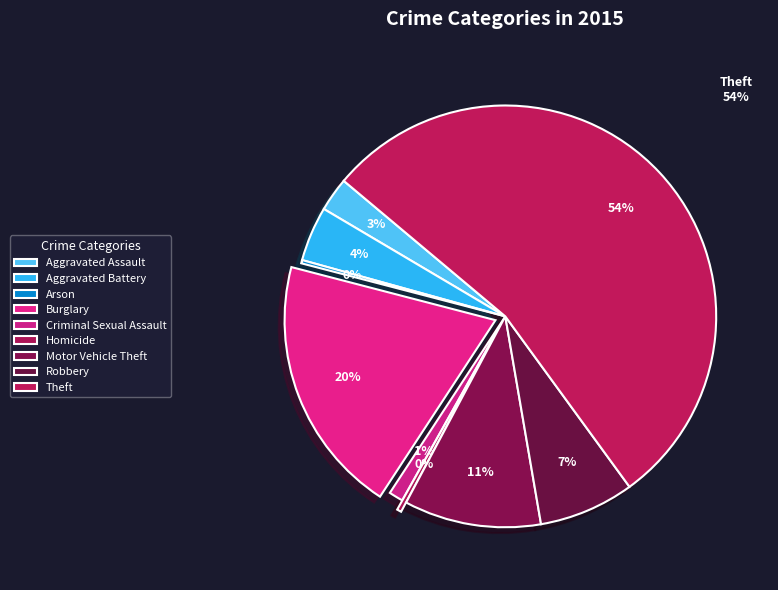

Which slice is the largest?

Theft